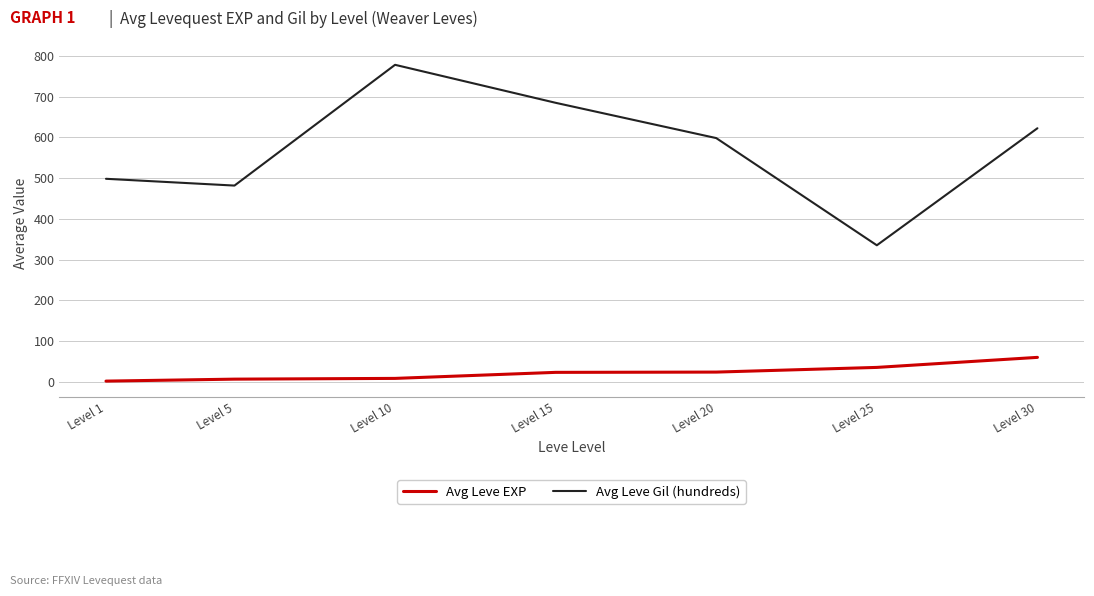

True or false: Avg Leve Gil (hundreds) and Avg Leve EXP intersect in this chart.

False